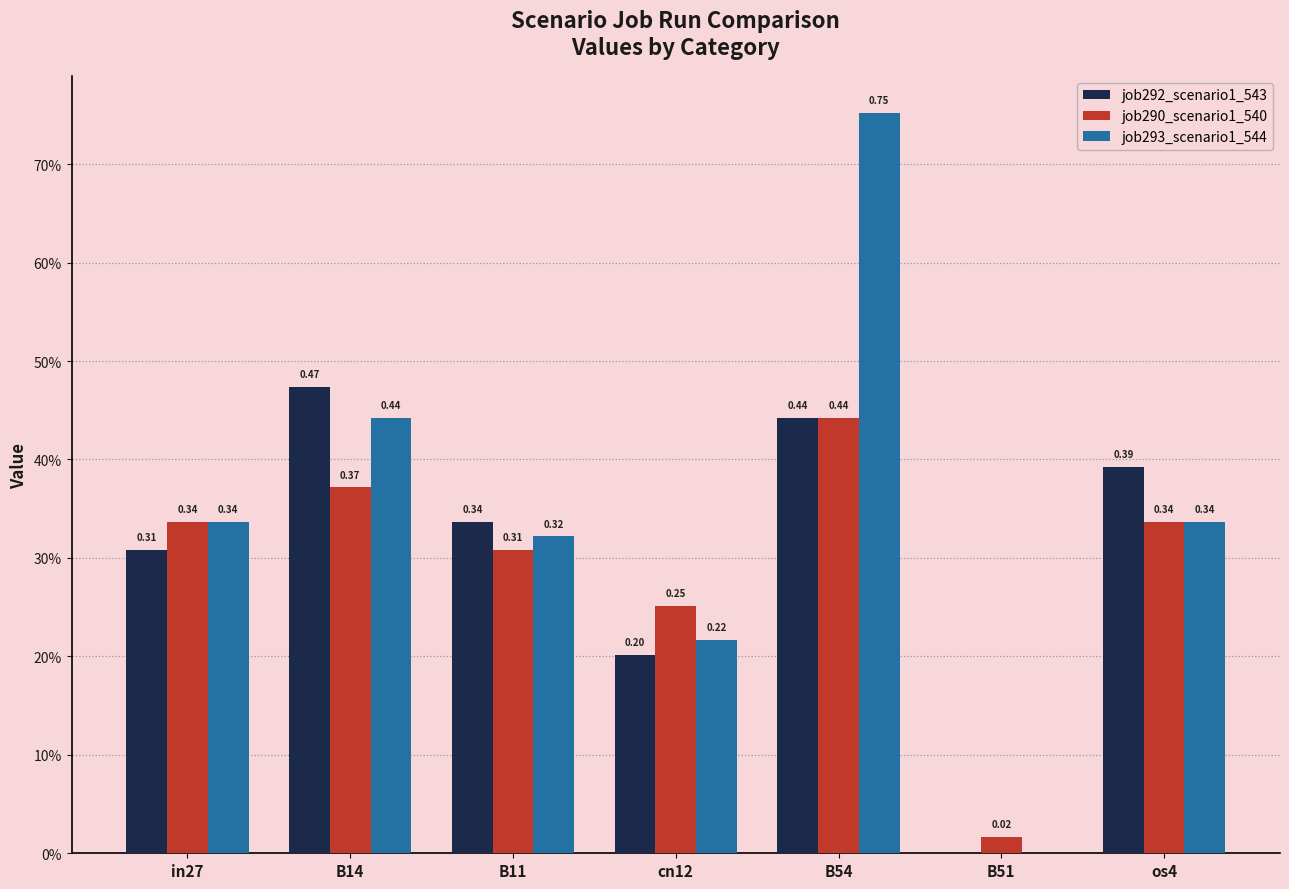

What are all the series names shown in the legend?

job292_scenario1_543, job290_scenario1_540, job293_scenario1_544